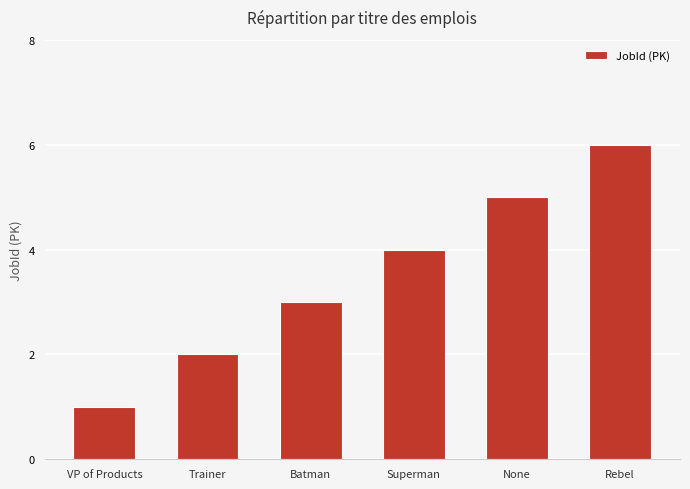

Between Trainer and None, which is larger?

None